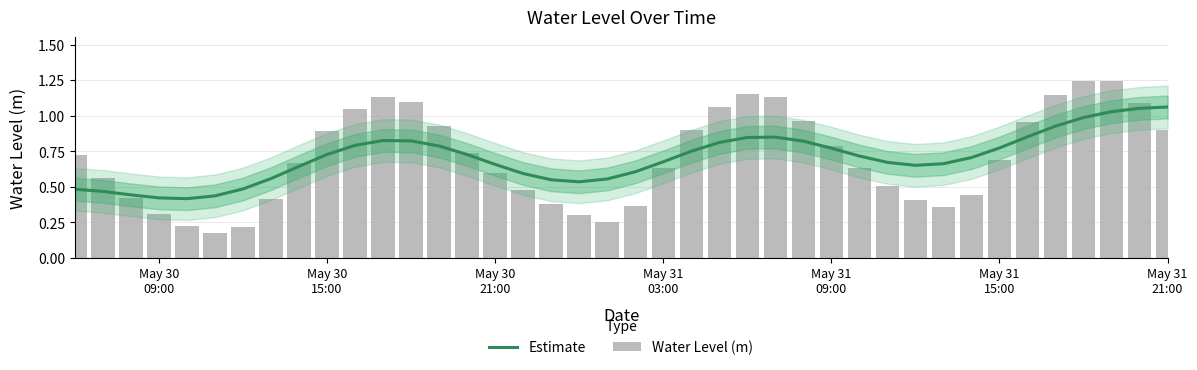

What is the lowest value of the Water Level (m) series?

0.2